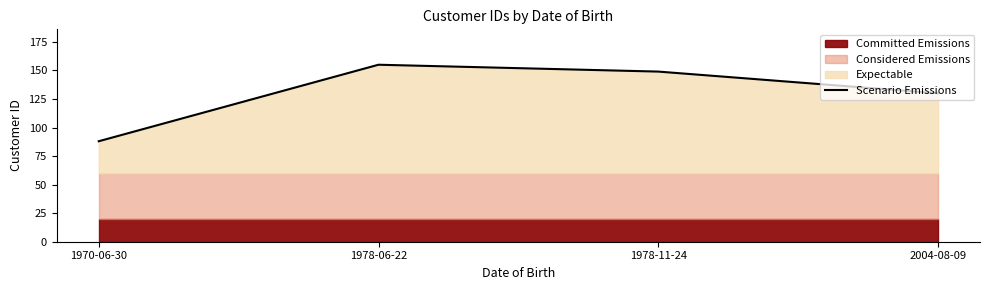

True or false: the data shows 130 at 2004-08-09.

True